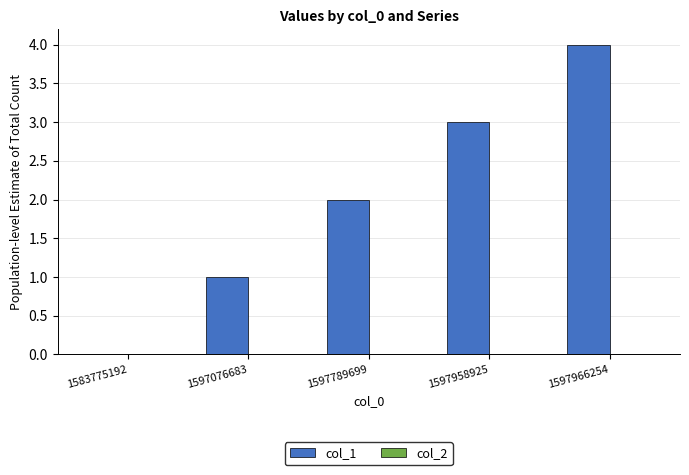

Is it true that the value at 1597789699 is 2?

True